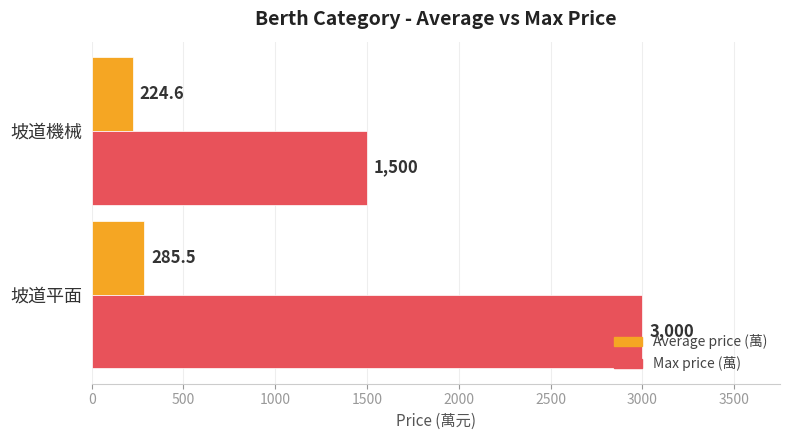

What is the approximate value of Average price (萬) at 坡道平面?

285.5